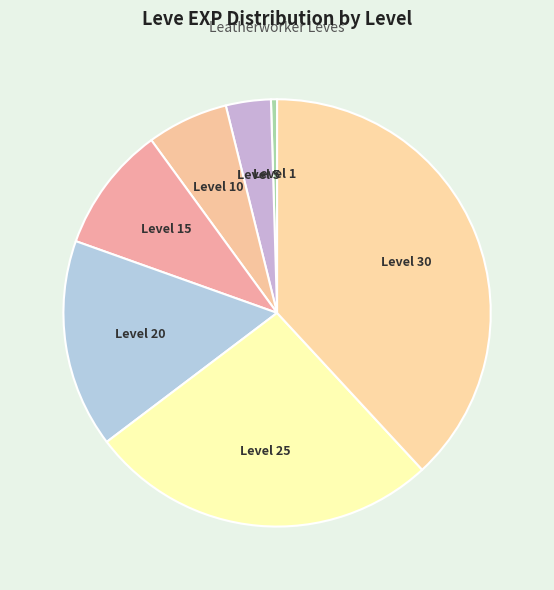

True or false: Level 25 accounts for 37% of the total.

False